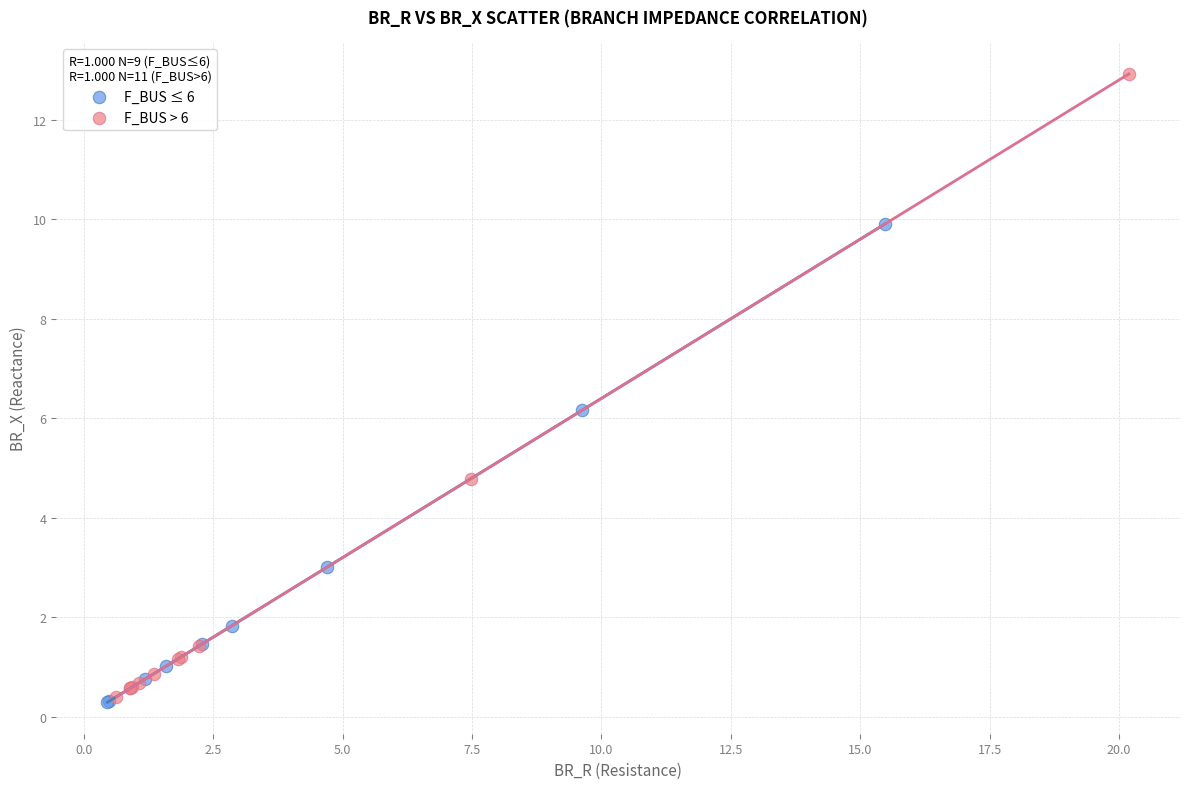

Which series reaches the maximum Y coordinate?

F_BUS > 6